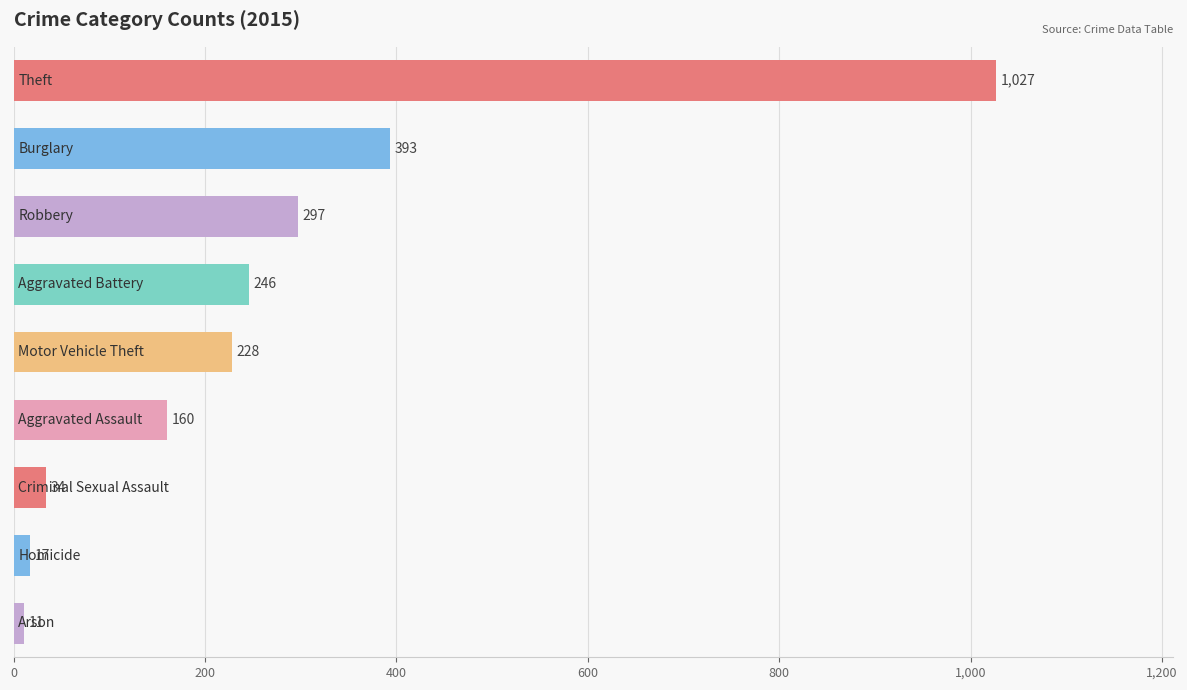

What is the maximum value shown in the chart?

1027